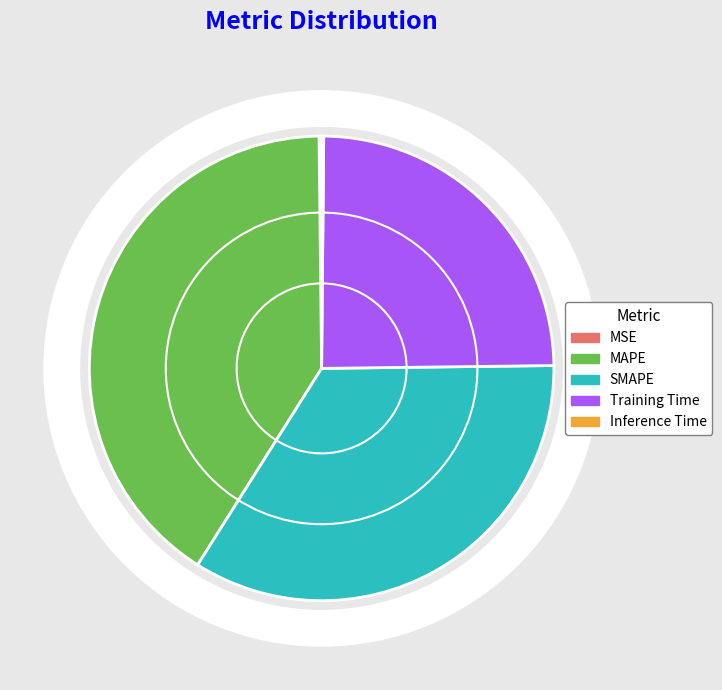

Is there a majority slice in this chart?

No